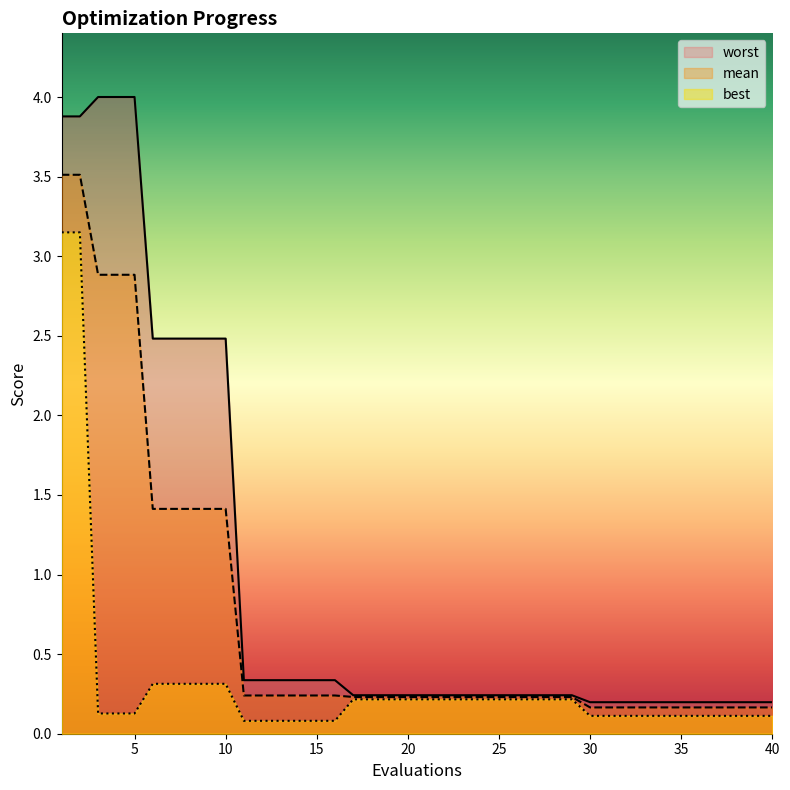

True or false: worst has more than 2 interior local peaks.

False